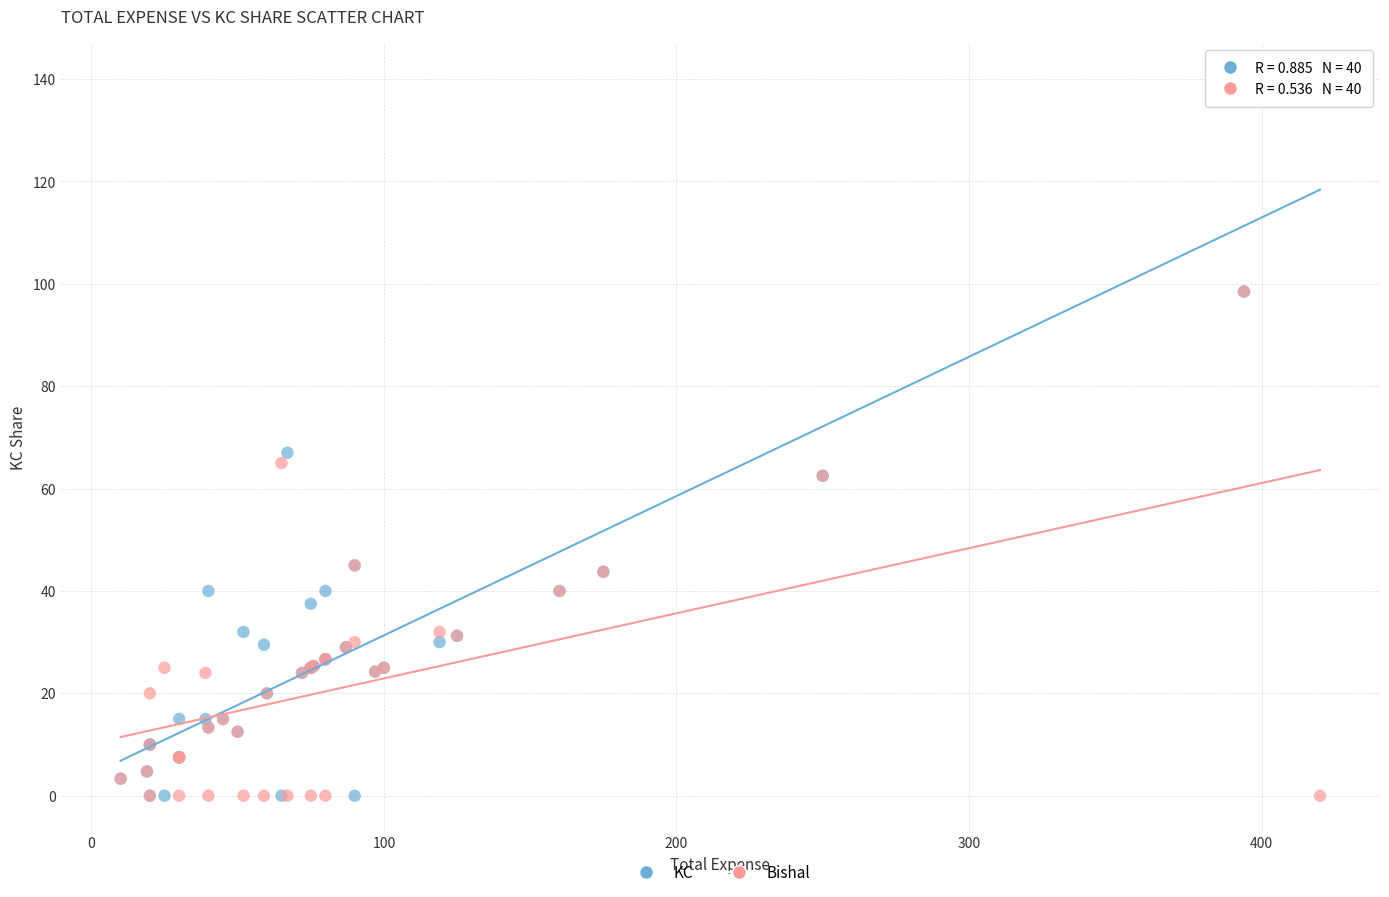

What are all the series names shown in the legend?

KC, Bishal